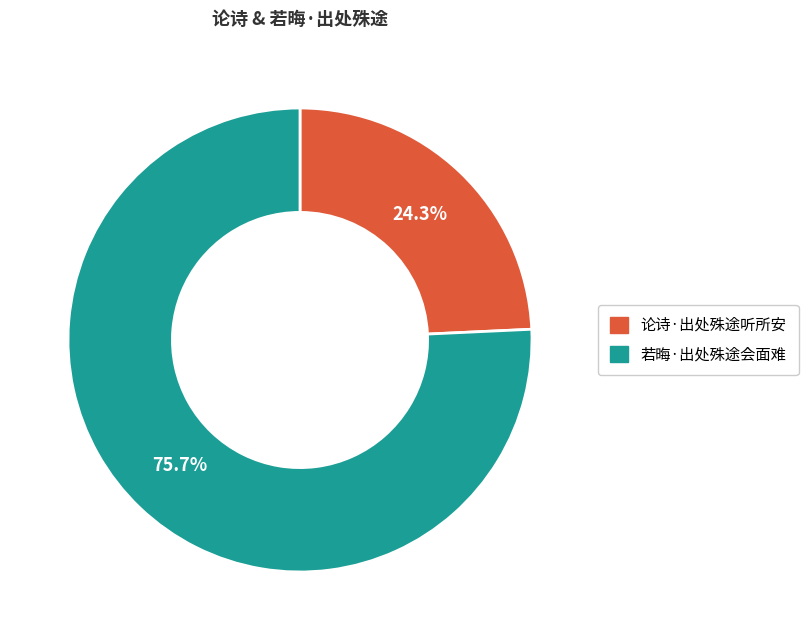

To the nearest percent, what percentage of the pie is 若晦·出处殊途会面难?

76%